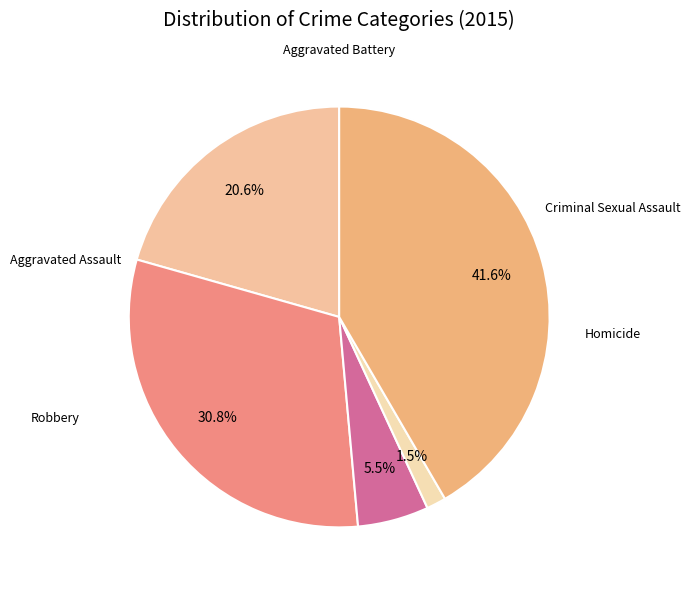

Is Aggravated Assault the majority of the pie?

No